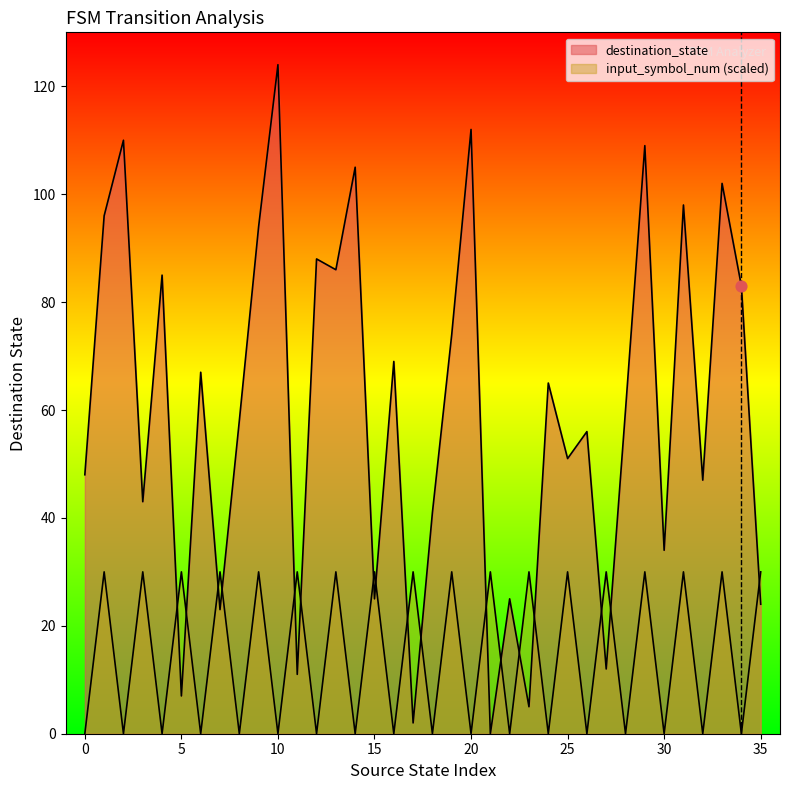

At how many categories does at least one series exceed 31?

26